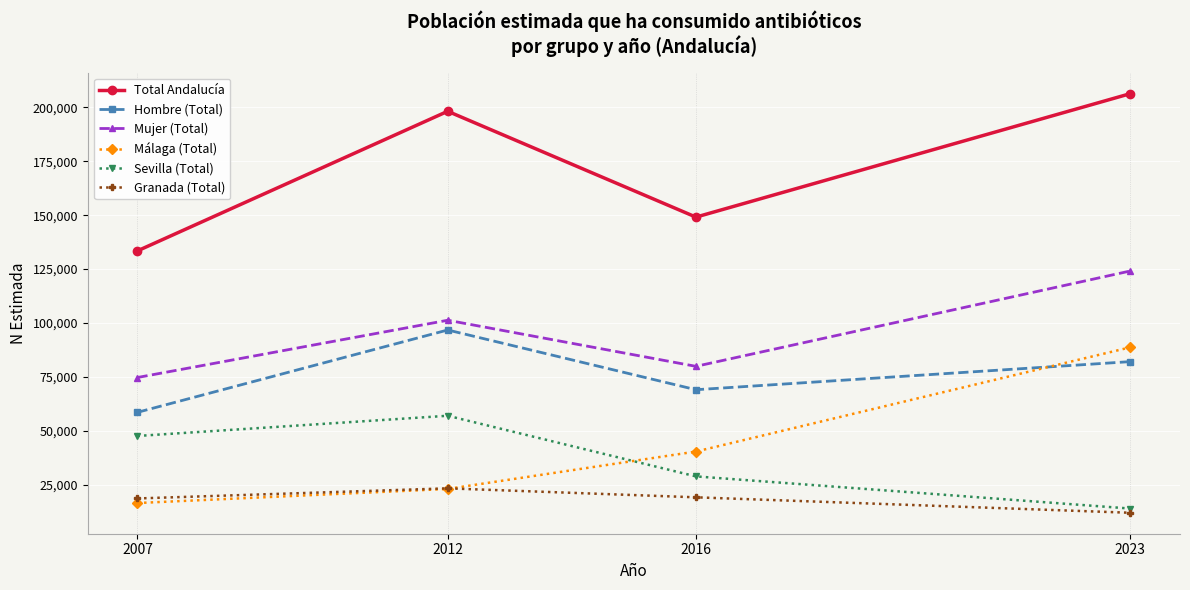

What is the maximum value for Sevilla (Total)?

57073